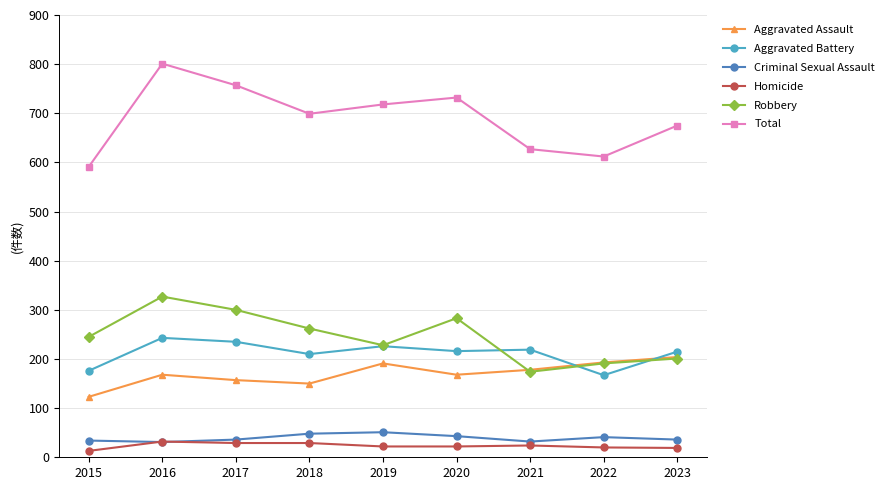

What is the total value across all series at 2023?

1350